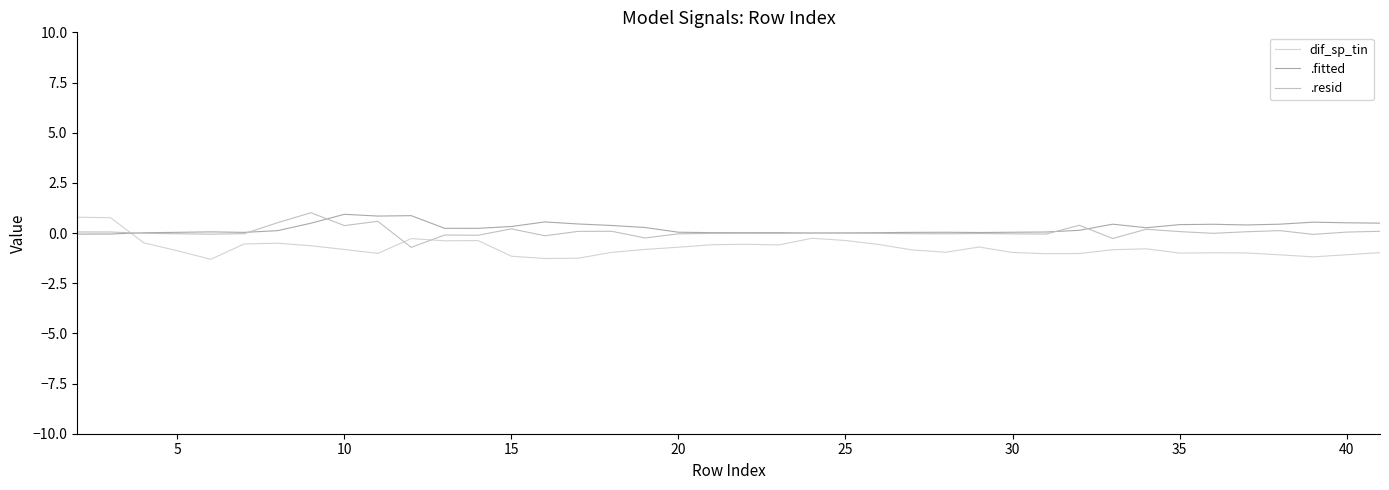

What is the value of the .resid point at the 40th from the left?

0.1